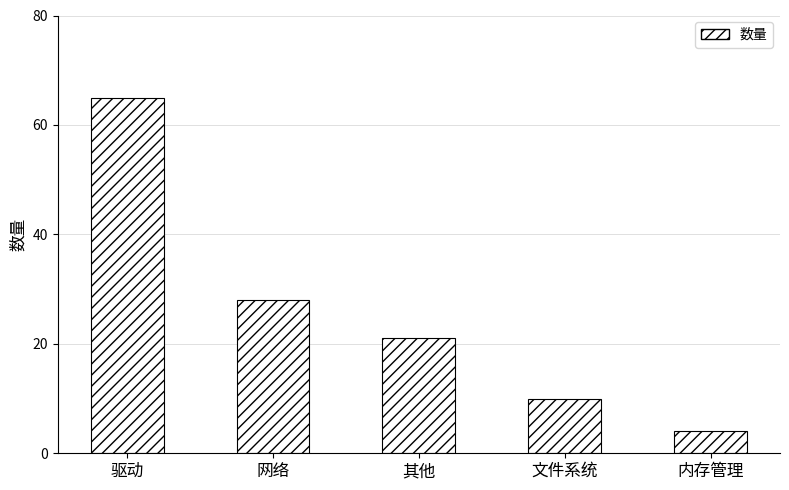

Are the bars grouped side by side (vs. stacked)?

No